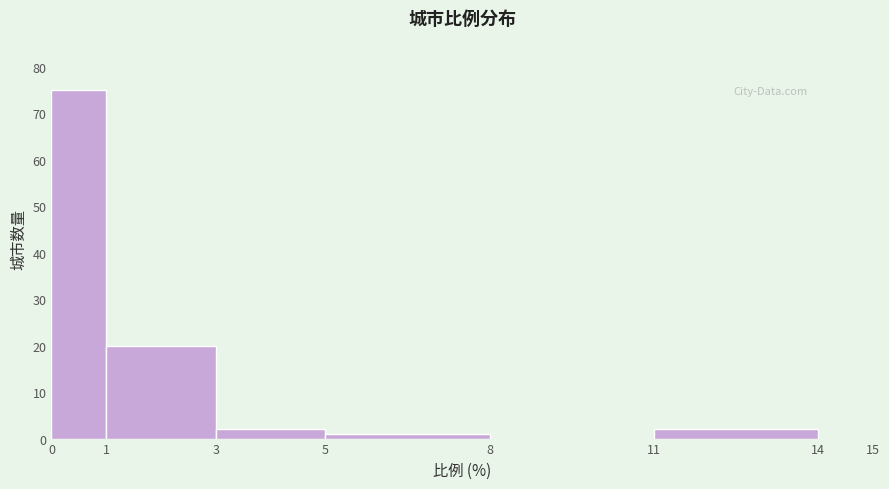

What is the height of the bar covering 0 to 1 on the x-axis? The values are not printed on the chart, so give them approximately, as read against the axis.

75